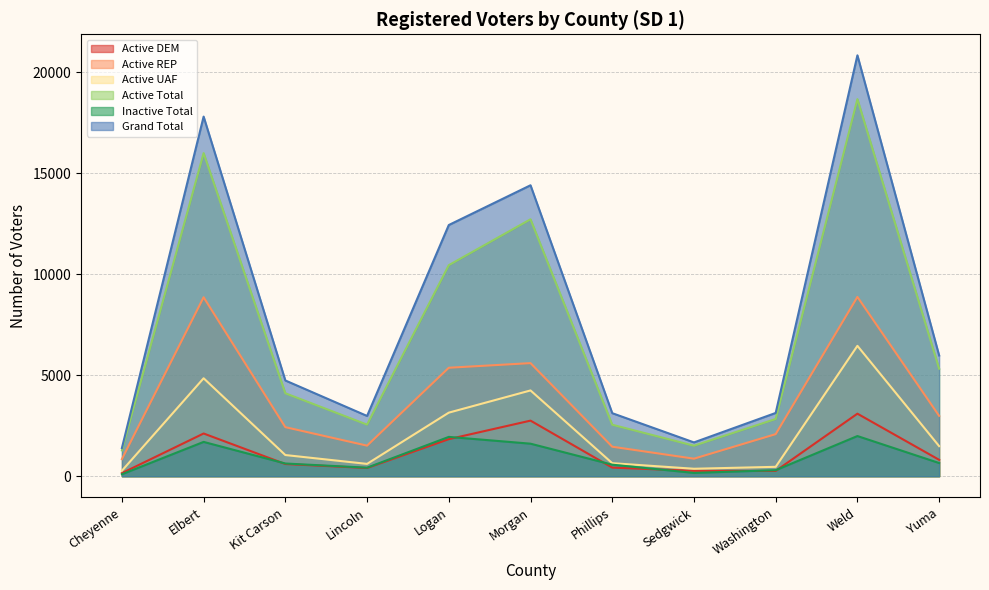

True or false: Active Total and Active DEM cross at least once.

False